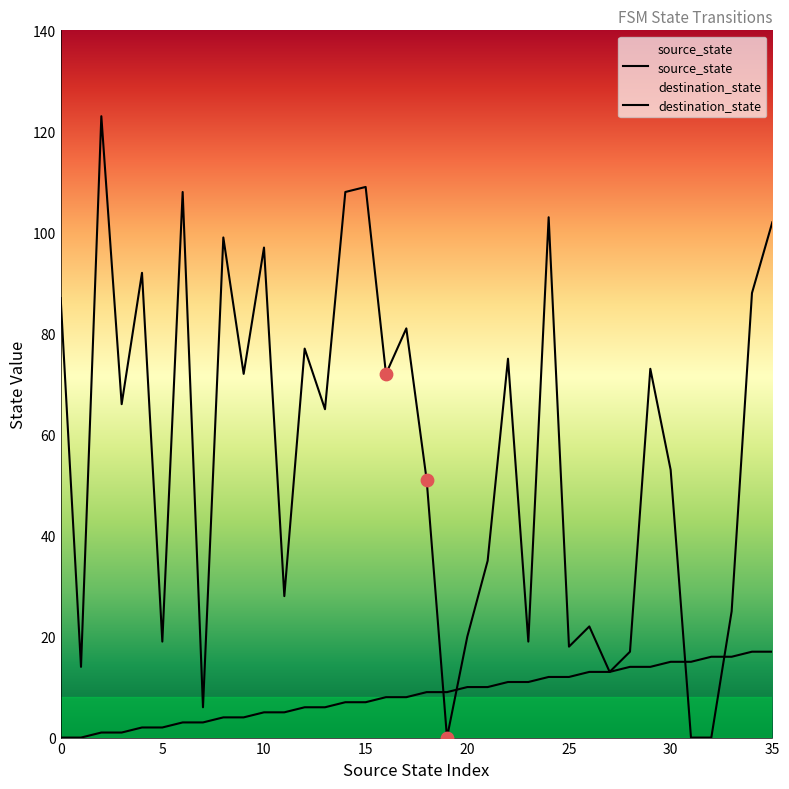

Which series reaches the minimum Y coordinate?

source_state